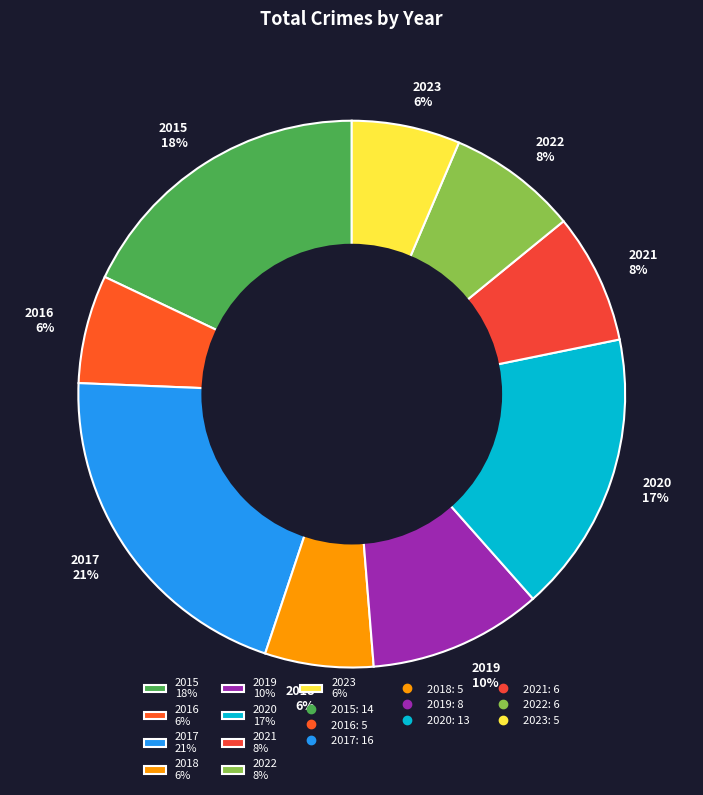

The 2020 slice represents 27% of the pie. True or false?

False